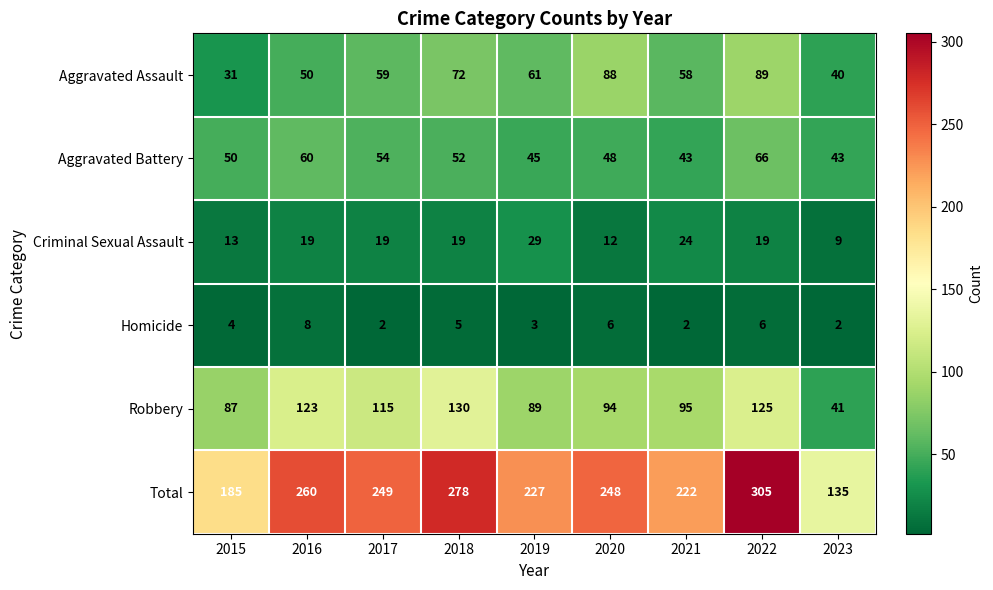

What is the difference between the maximum and minimum values in the Robbery series?

89